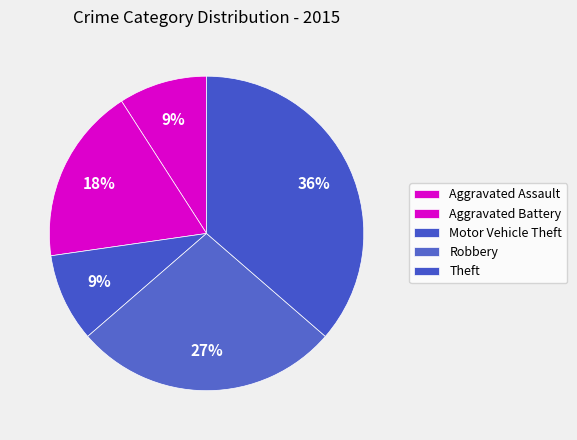

To the nearest percent, what is the average slice percentage?

20%